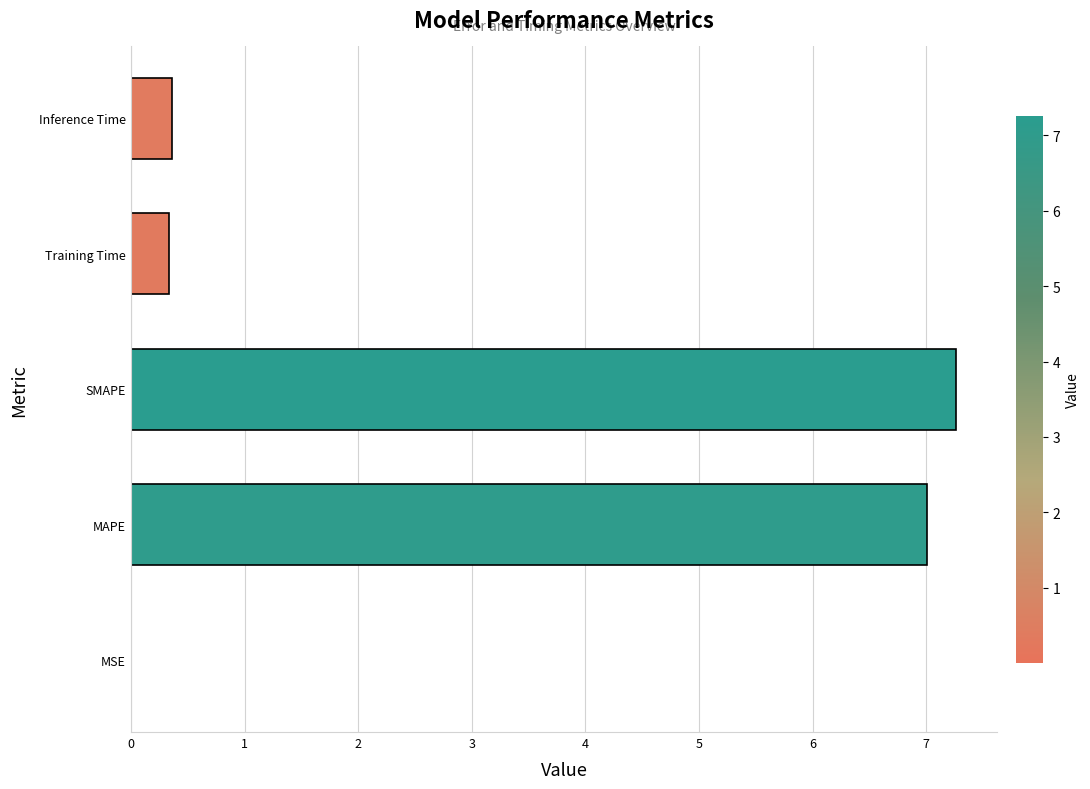

How many series are shown in this chart?

1